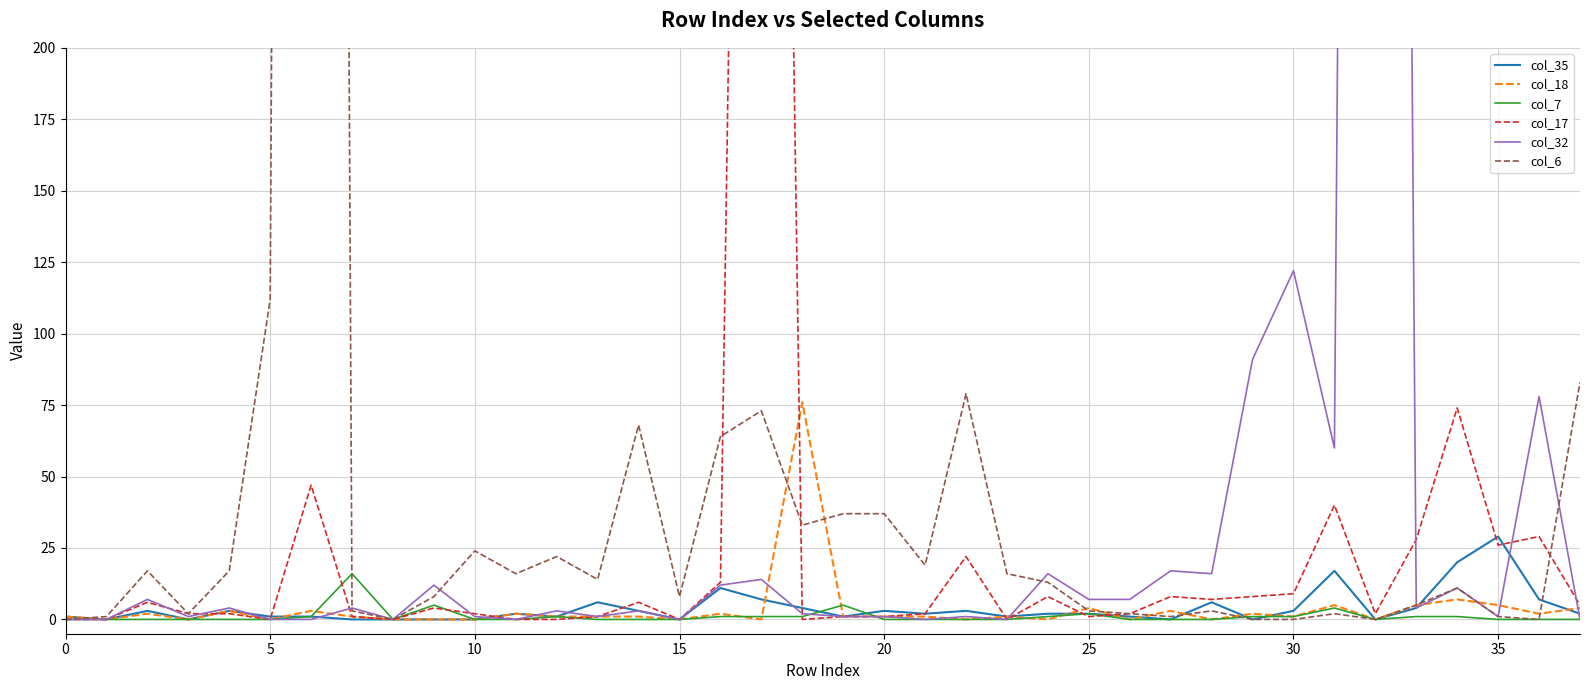

Is it true that col_6 equals 0 at 30?

True